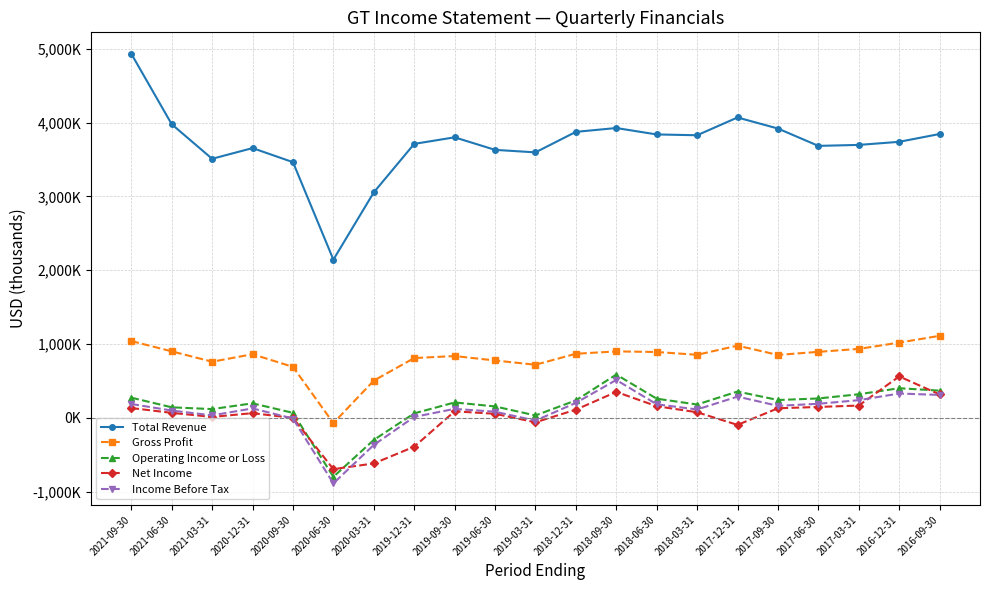

What is the label of the 14th point from the left?

2018-06-30